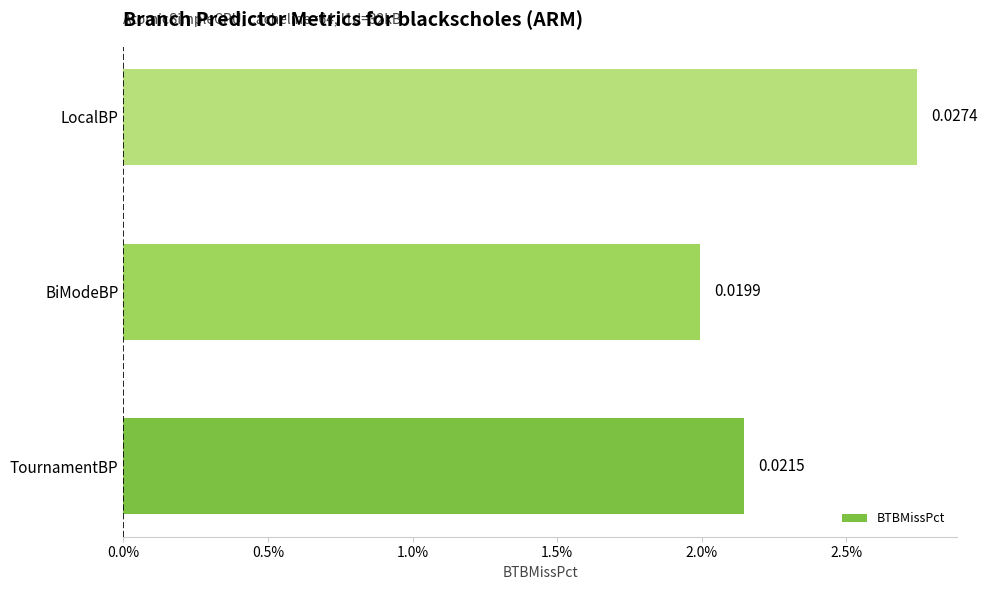

Rank the categories by value from highest to lowest.

LocalBP, TournamentBP, BiModeBP